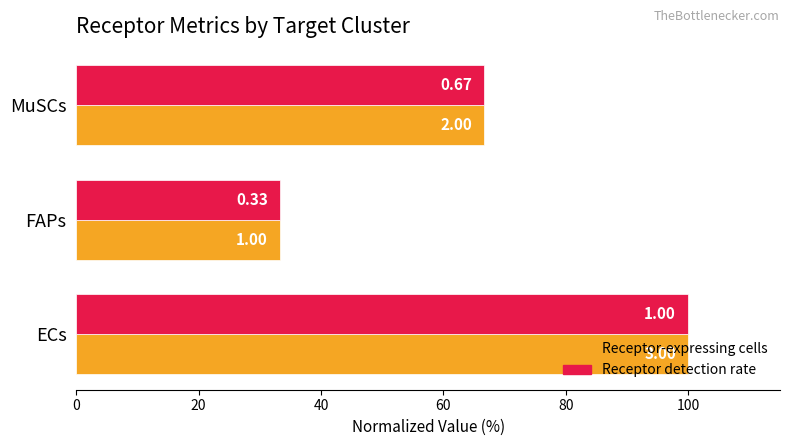

List the series in order of their peak value, lowest first.

Receptor-expressing cells, Receptor detection rate